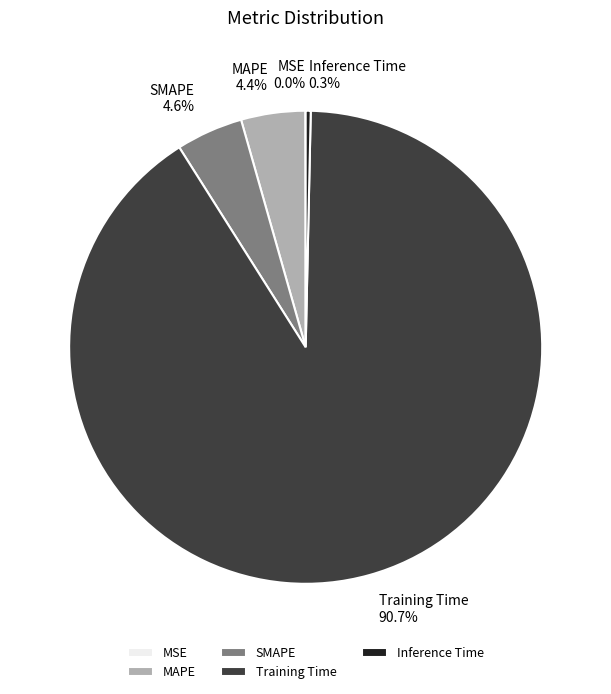

Which has a higher value, Inference Time or SMAPE?

SMAPE